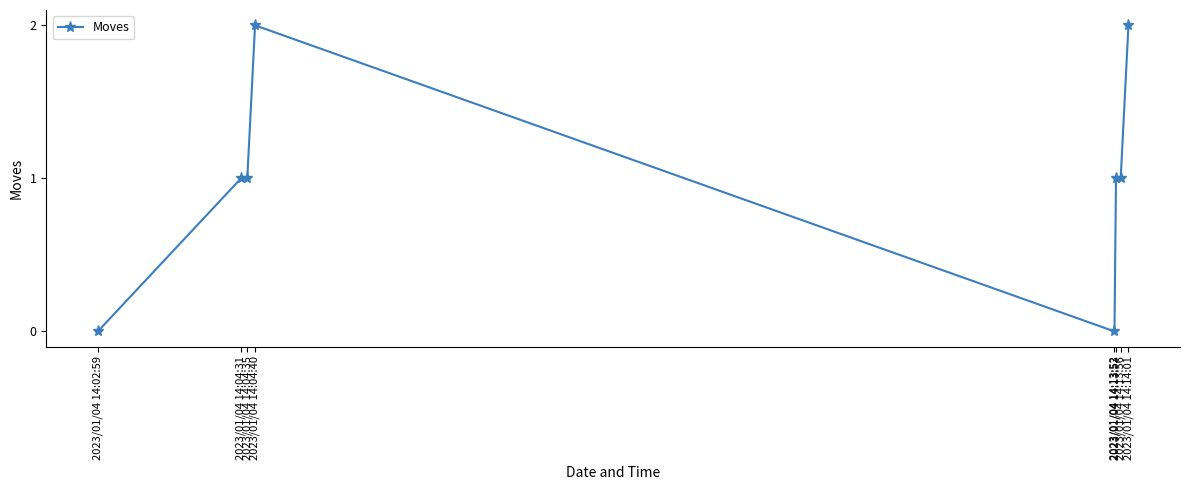

Reading left to right, transcribe all the data shown in this chart.

0	1	1	2	0	1	1	2